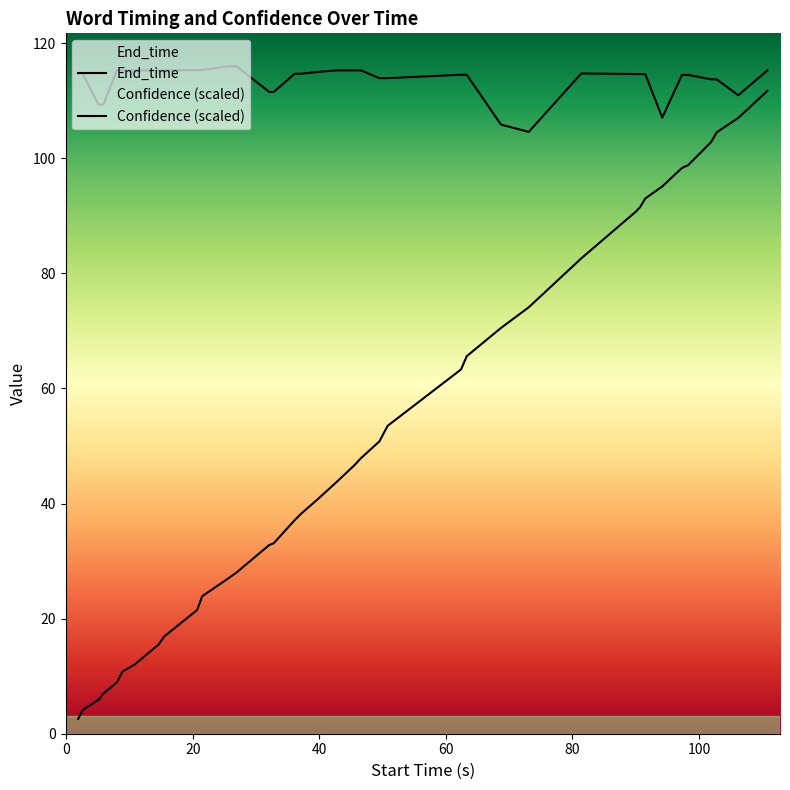

True or false: End_time and Confidence (scaled) intersect in this chart.

False